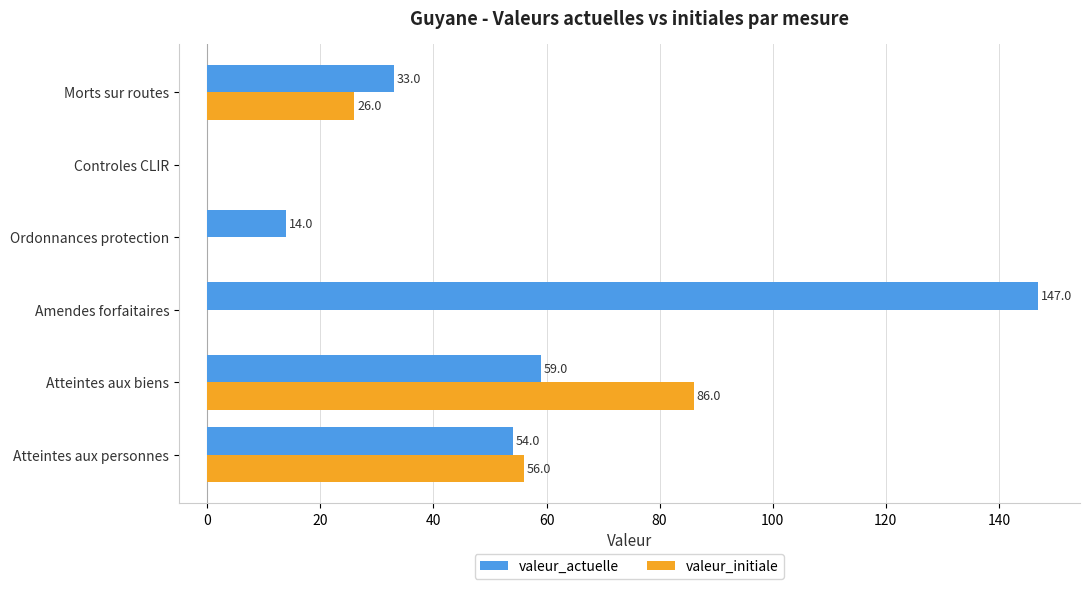

What is the greatest value displayed?

147